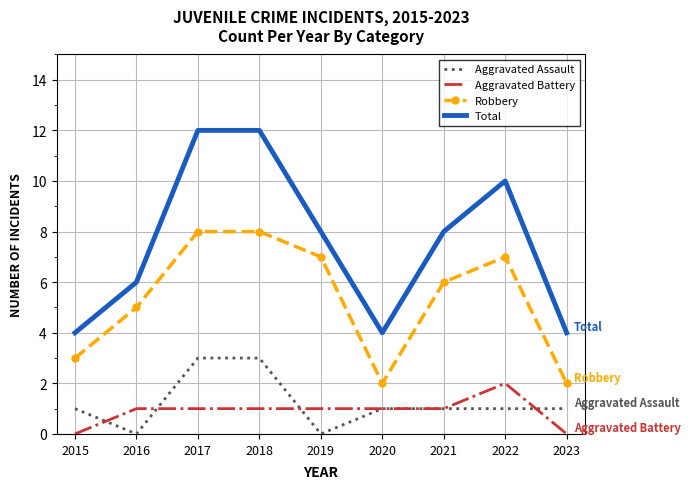

What are all the series names shown in the legend?

Aggravated Assault, Aggravated Battery, Robbery, Total